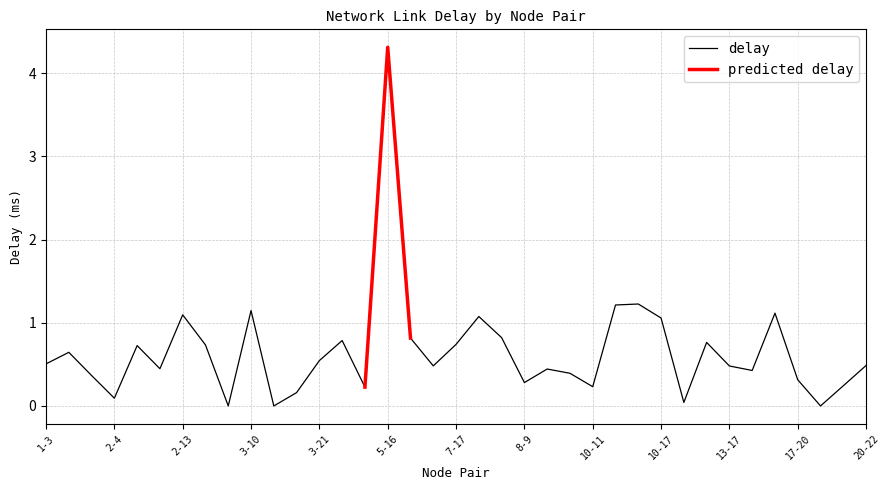

Between 12-22 and 6-19, which is larger?

6-19